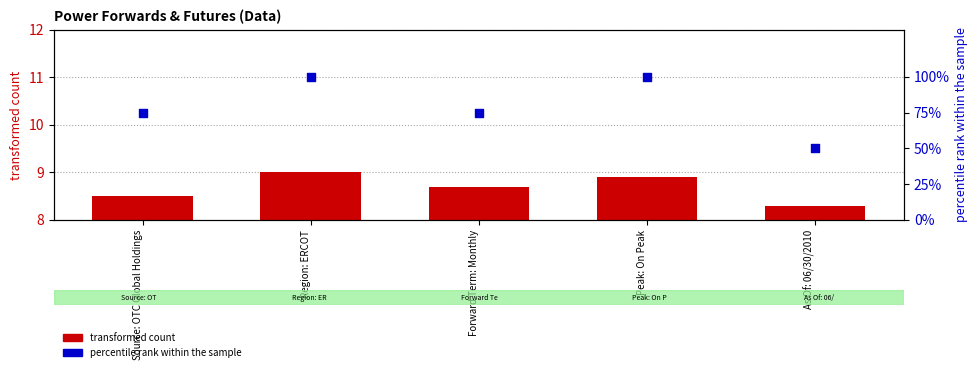

Which series has the largest total across all categories?

percentile rank within the sample